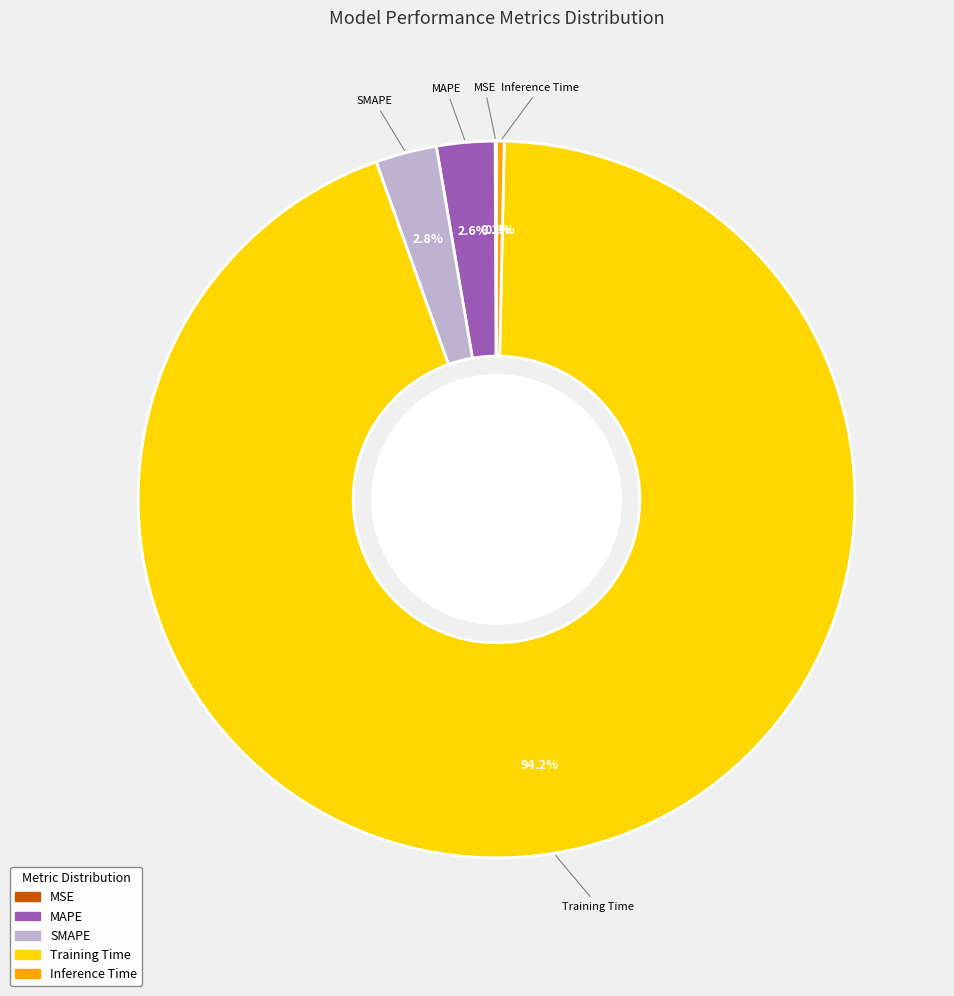

What is the largest slice in the pie chart?

Training Time